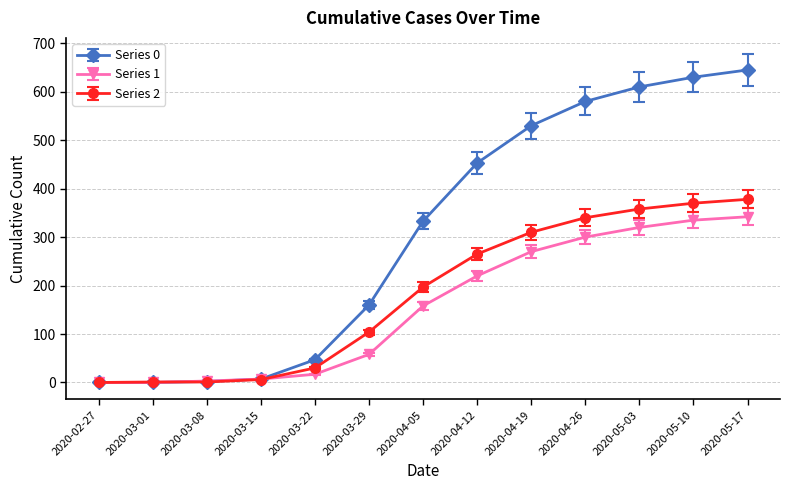

What are all the series names shown in the legend?

Series 0, Series 1, Series 2